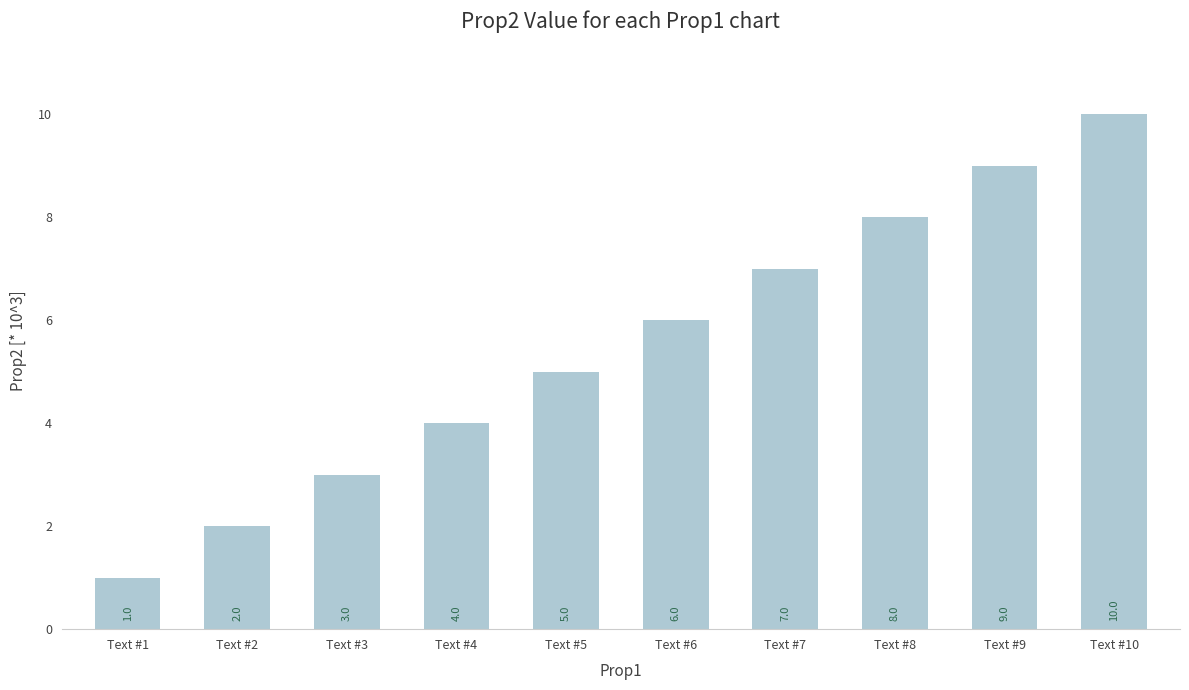

Which label corresponds to the largest value in the chart?

Text #10